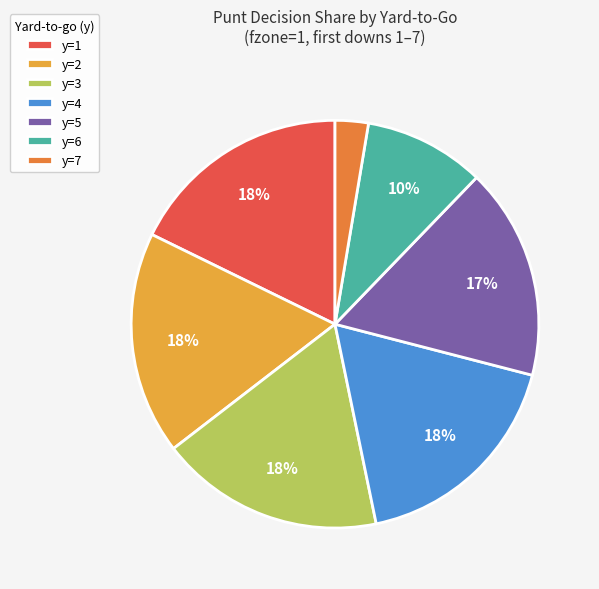

Combined, do y=7 and y=3 account for over 50%?

No